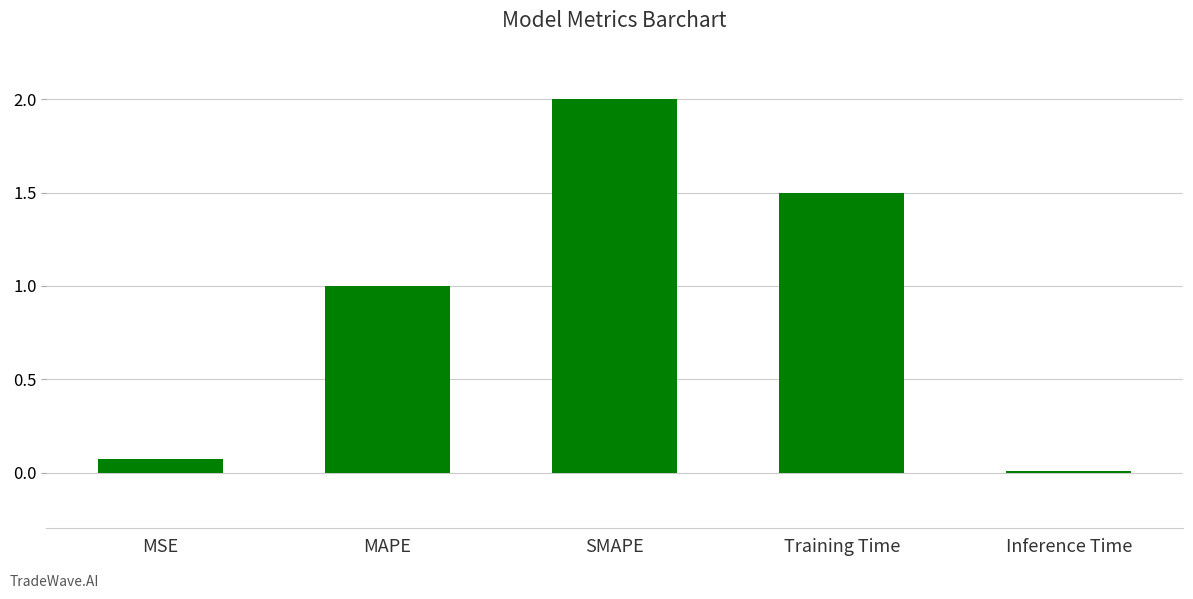

What is the value of the 4th bar from the left?

1.5